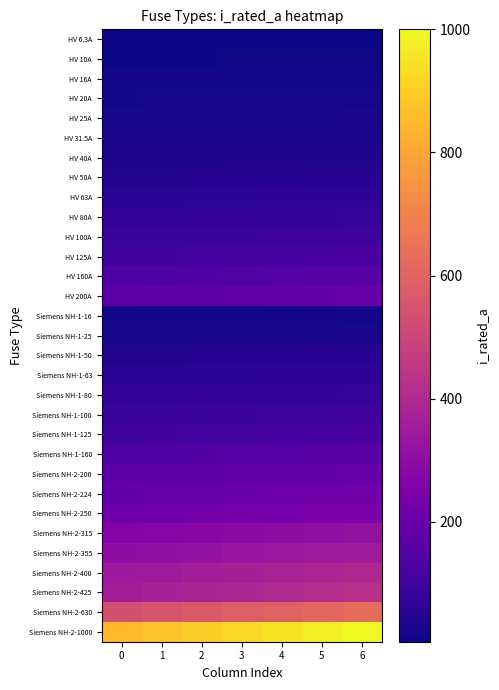

What is the total value across all series at 2?

4810.3